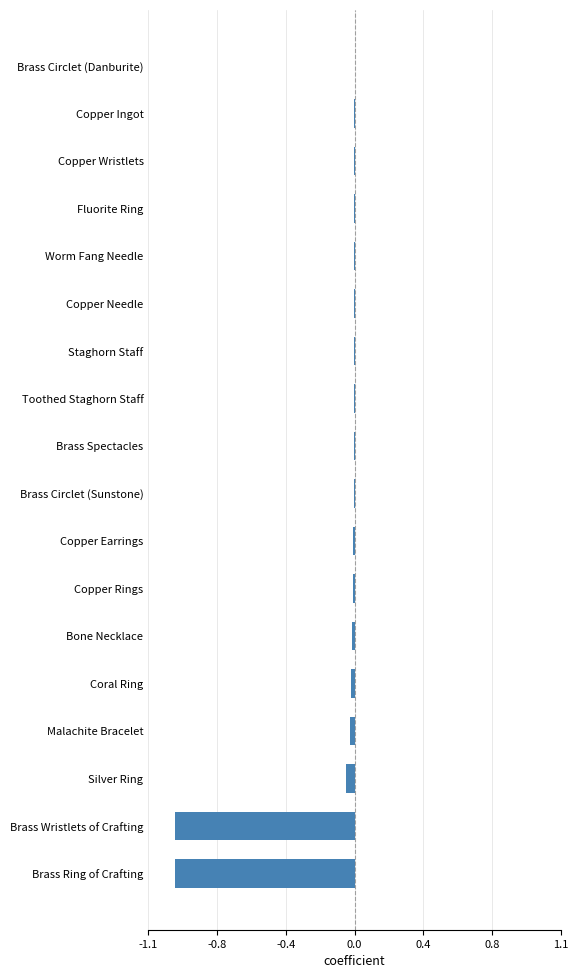

Does the chart contain stacked bars?

No